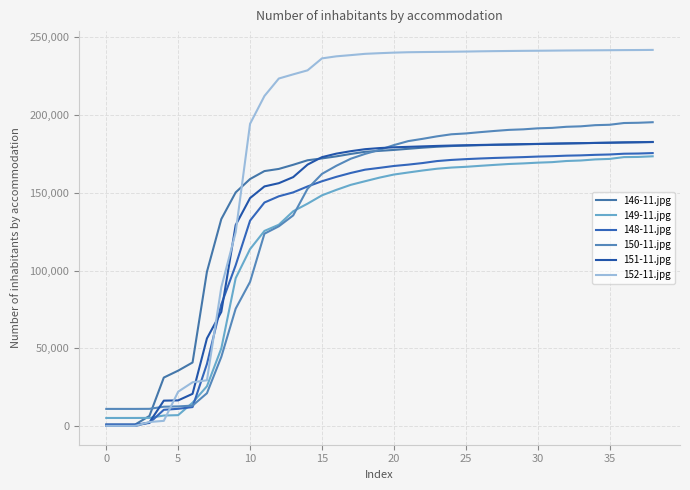

What is the maximum value for 148-11.jpg?

175538